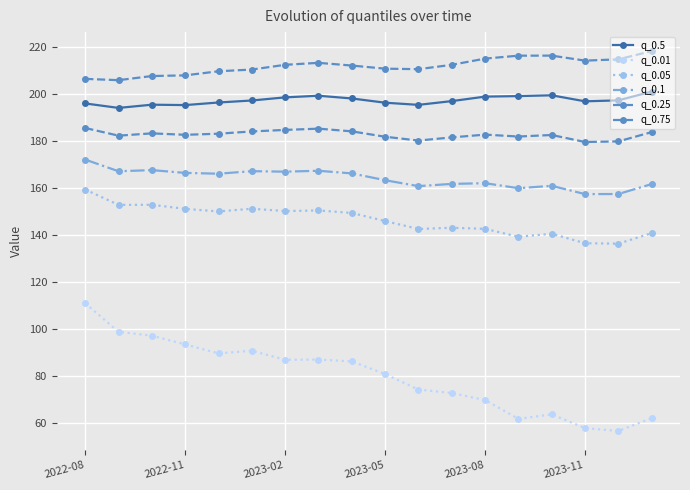

How many series are shown in this chart?

6